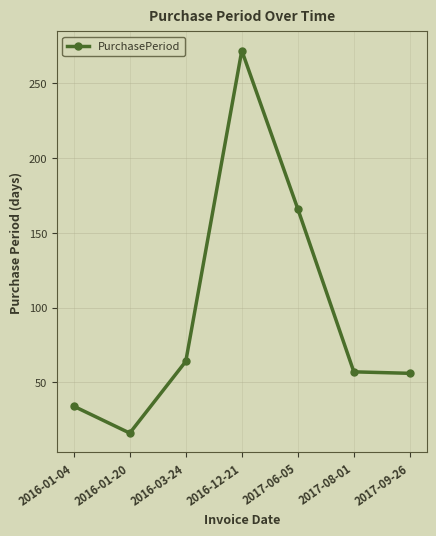

What is the sum of all values?

665